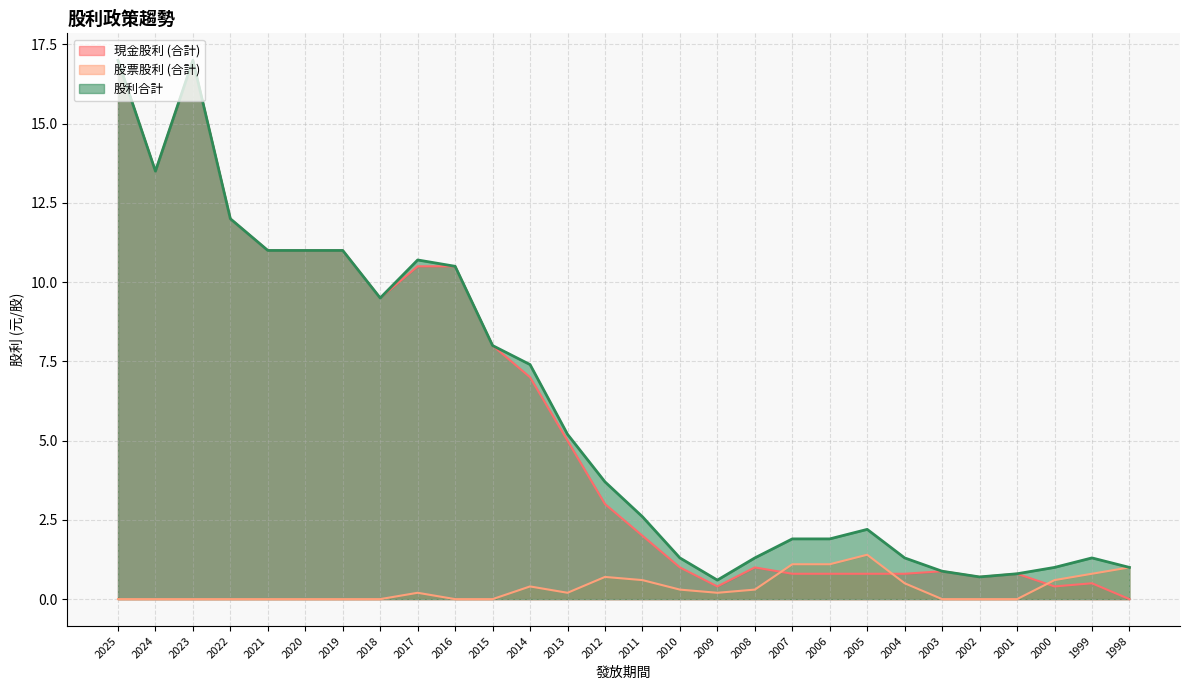

Rank the series at 2013 from lowest to highest value.

股票股利 (合計), 現金股利 (合計), 股利合計